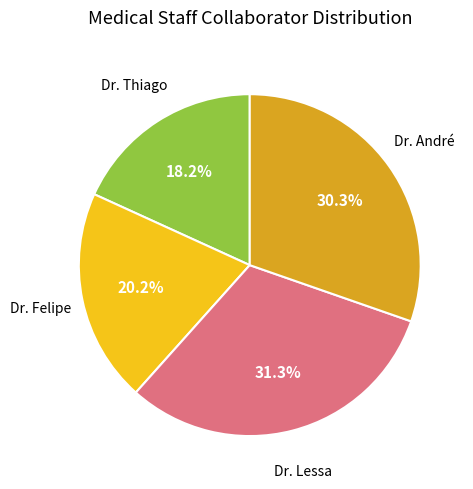

To the nearest percent, what portion does Dr. André represent?

30%